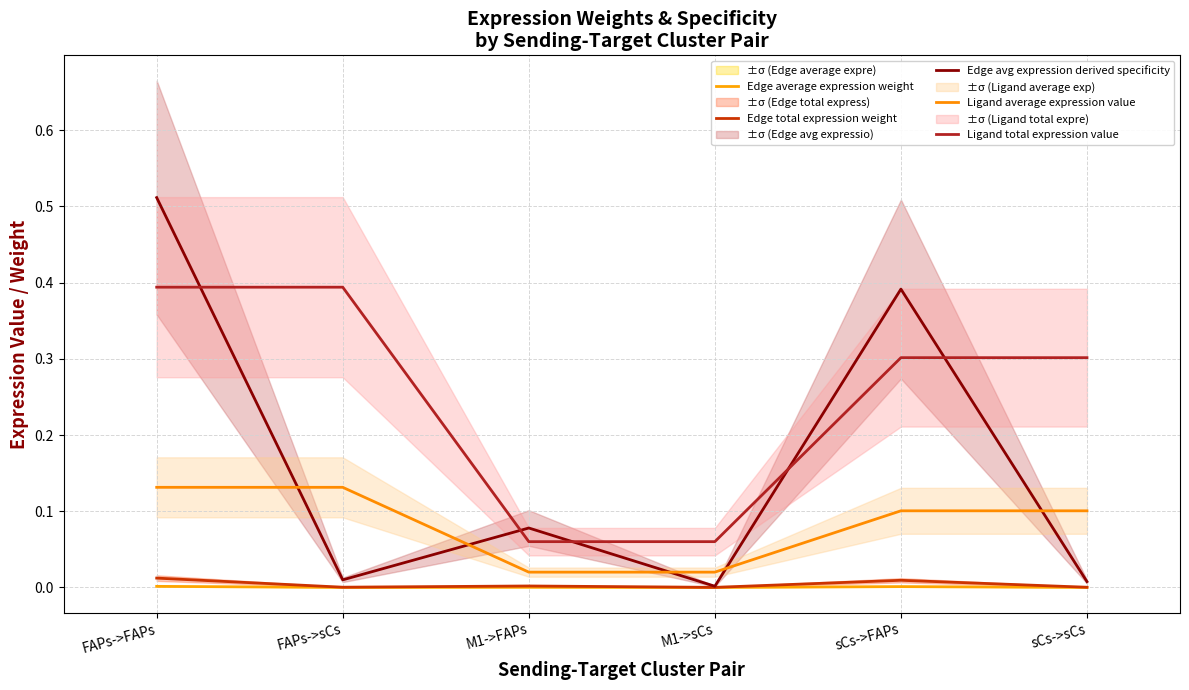

True or false: Edge average expression weight and Ligand average expression value cross at least once.

False